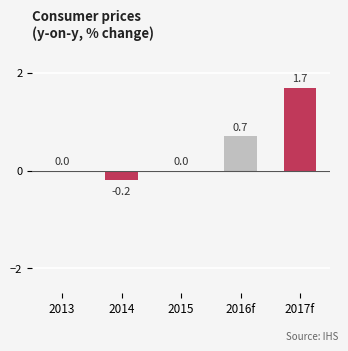

What is the greatest value displayed?

1.7